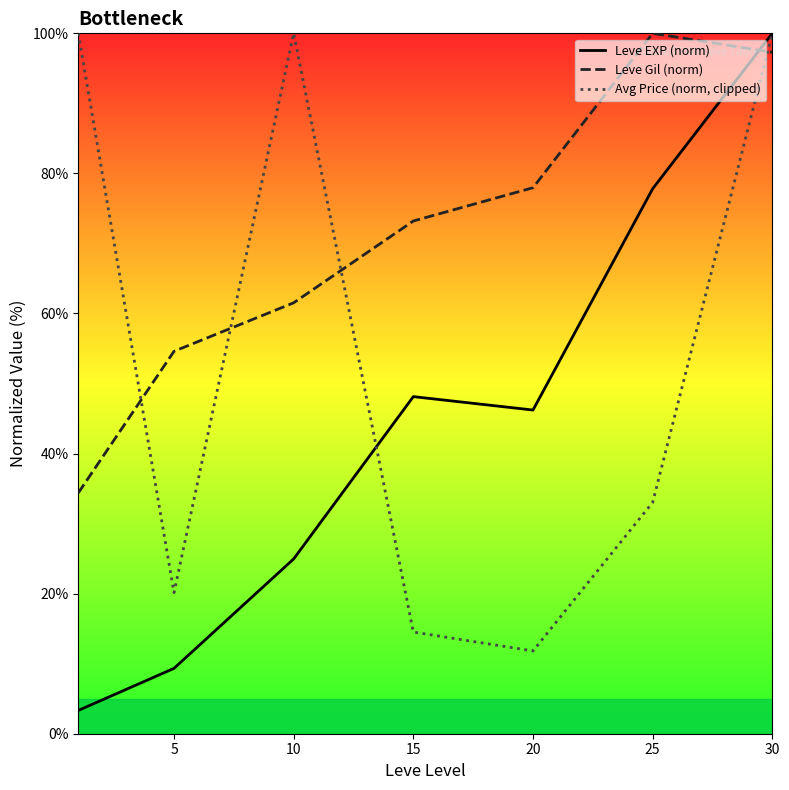

Which series has the largest total across all categories?

Leve Gil (norm)